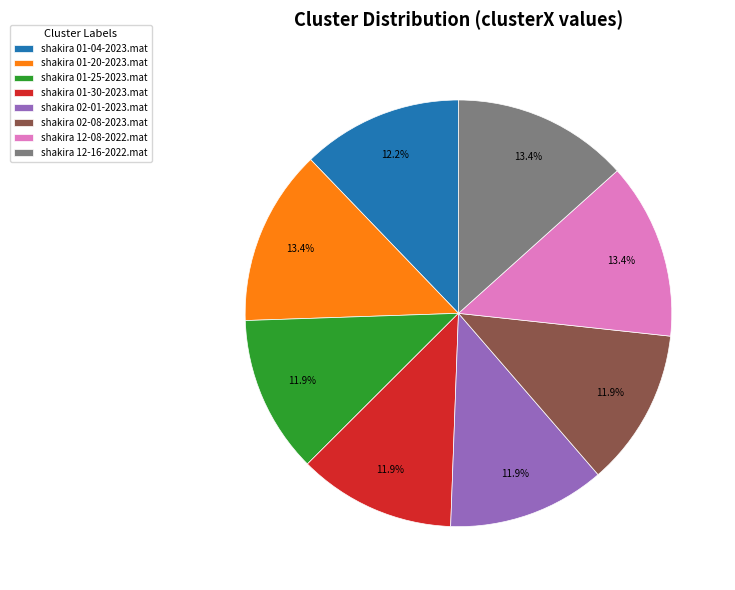

Which has a higher value, shakira 01-04-2023.mat or shakira 12-08-2022.mat?

shakira 12-08-2022.mat